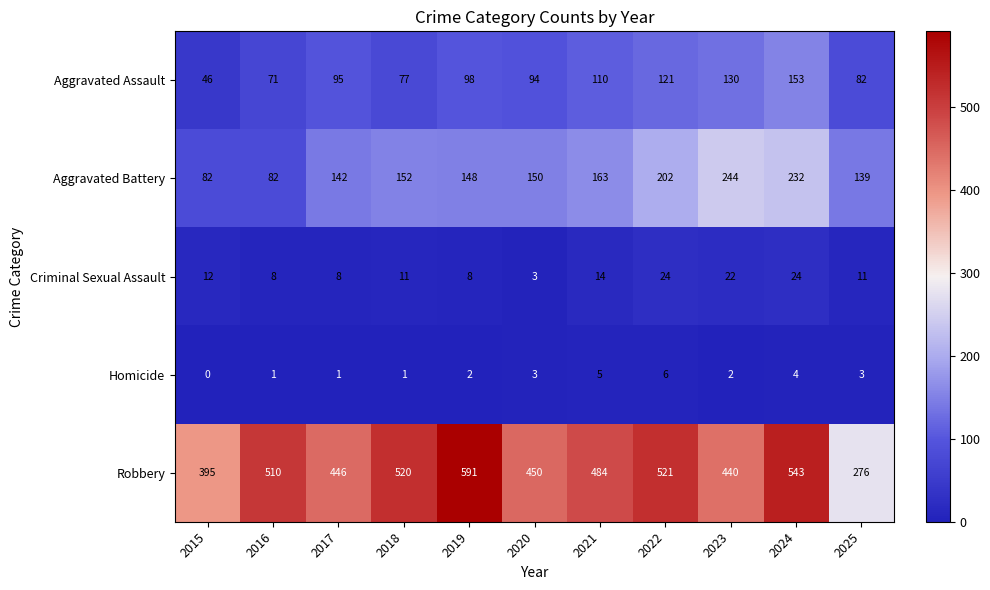

Count the number of categories in the chart.

11